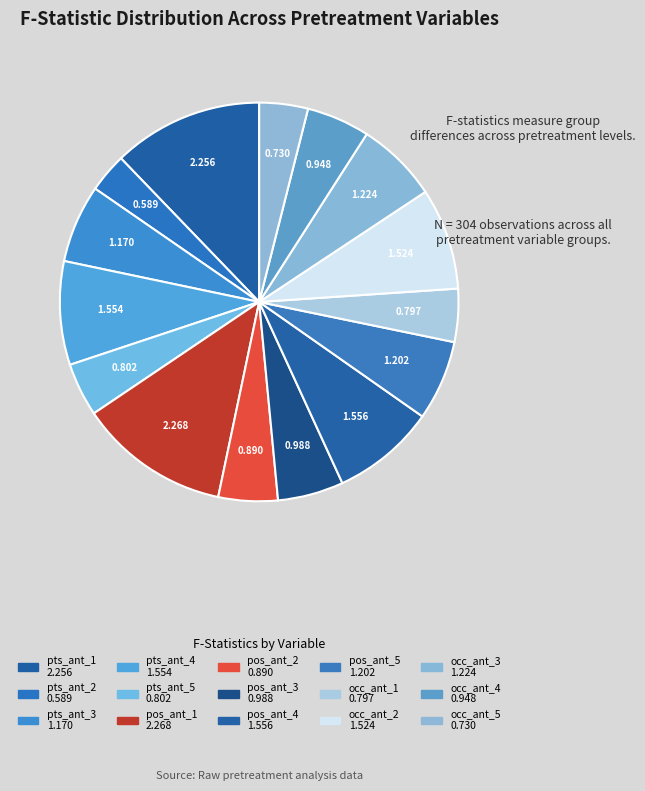

How many slices are in this pie chart?

15